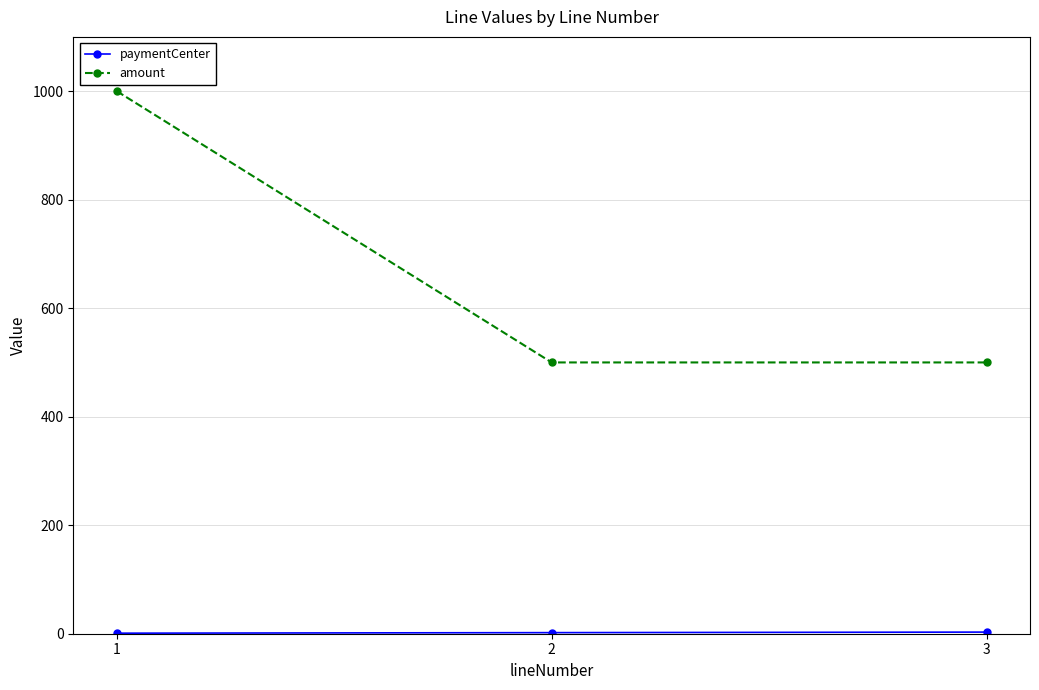

What is the average value of the amount series?

667